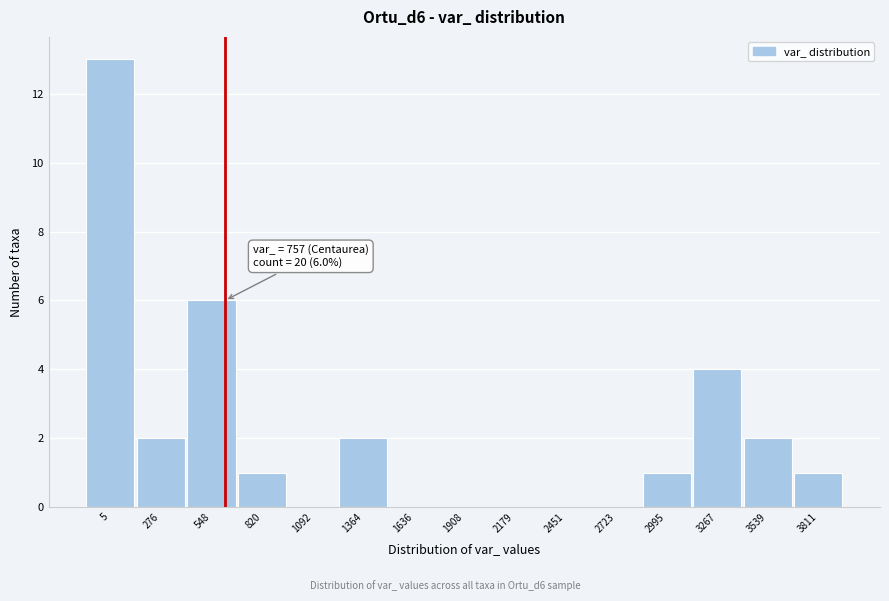

Reading left to right, extract all data points from this chart.

5=13	276=2	548=6	820=1	1092=0	1364=2	1636=0	1908=0	2179=0	2451=0	2723=0	2995=1	3267=4	3539=2	3811=1